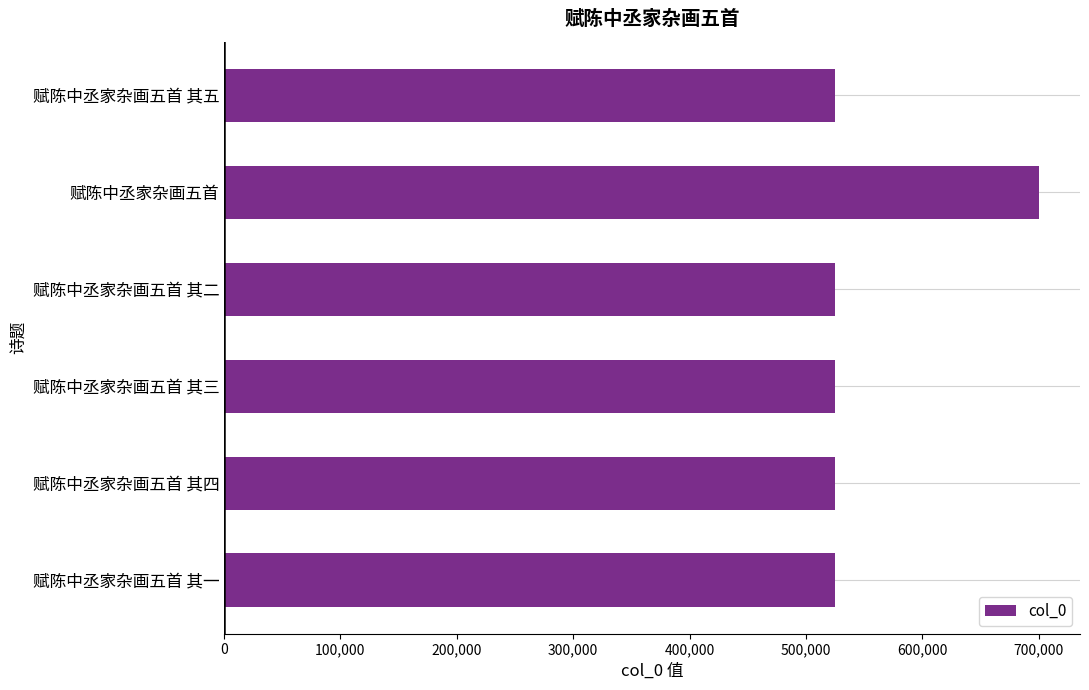

Is it true that the value at 赋陈中丞家杂画五首 其一 is 525177?

True